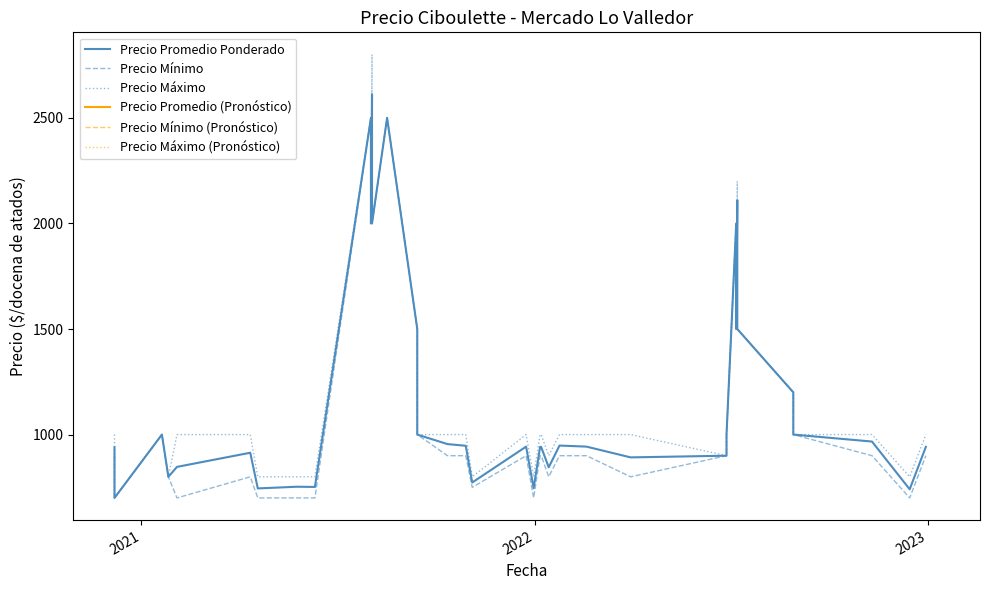

True or false: Precio Promedio Ponderado and Precio Máximo intersect in this chart.

False